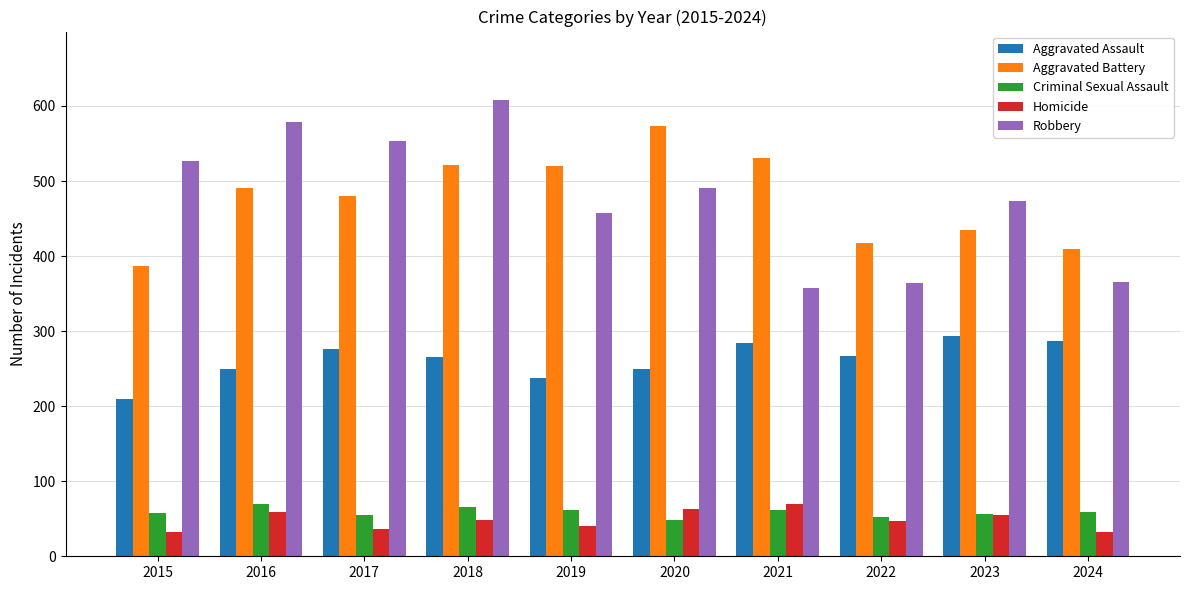

What is the value of the Criminal Sexual Assault bar at the 4th from the left?

66